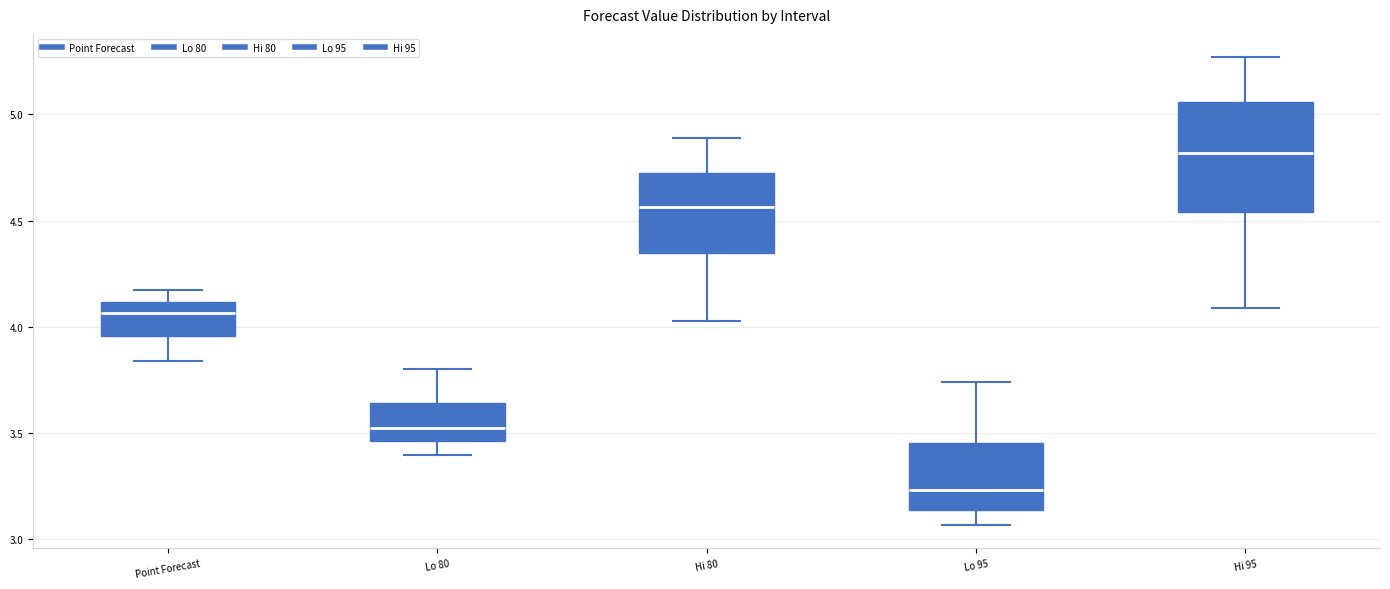

Reading left to right, transcribe this box plot: for each box, give where its median line is, the range the box spans, and where its two whiskers end, as read against the y-axis. The values are not printed on the chart, so give them approximately, as read against the axis.

Point Forecast: median 4.05, box 3.95 to 4.10, whiskers 3.85 to 4.15
Lo 80: median 3.55, box 3.45 to 3.65, whiskers 3.40 to 3.80
Hi 80: median 4.55, box 4.35 to 4.75, whiskers 4.05 to 4.90
Lo 95: median 3.25, box 3.15 to 3.45, whiskers 3.05 to 3.75
Hi 95: median 4.80, box 4.55 to 5.05, whiskers 4.10 to 5.25